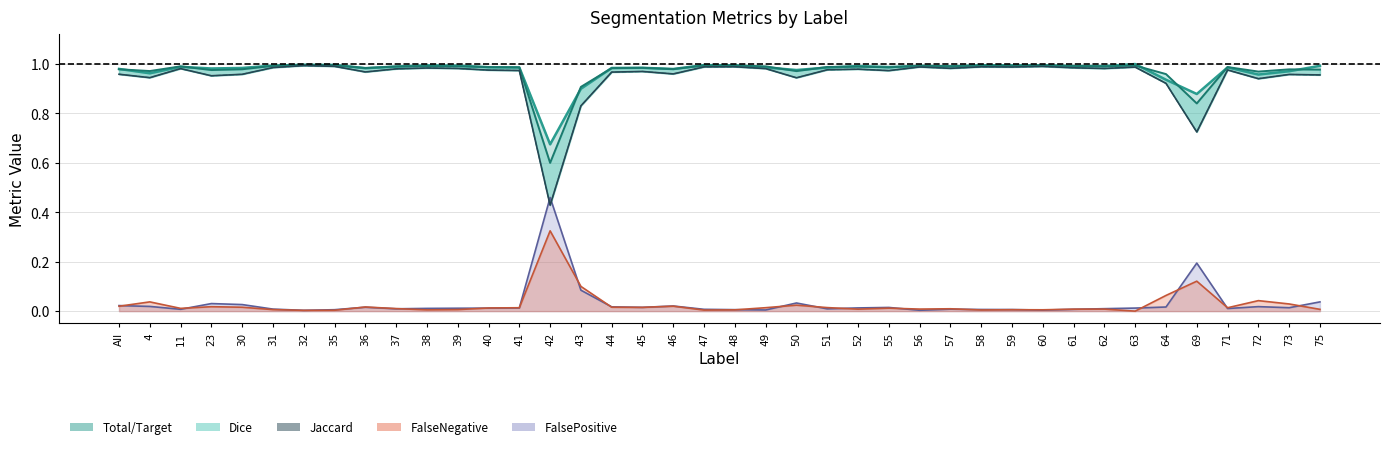

Does the chart display data point markers on the line(s)?

No